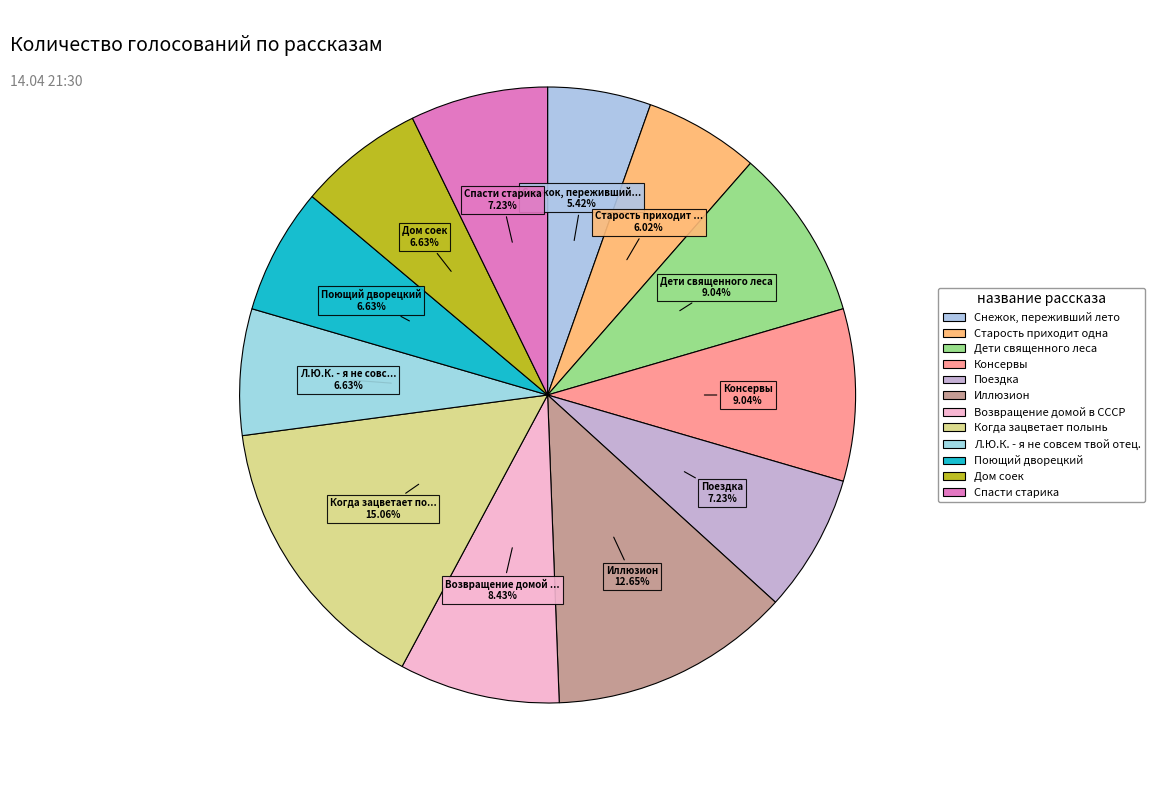

How many slices are in this pie chart?

12